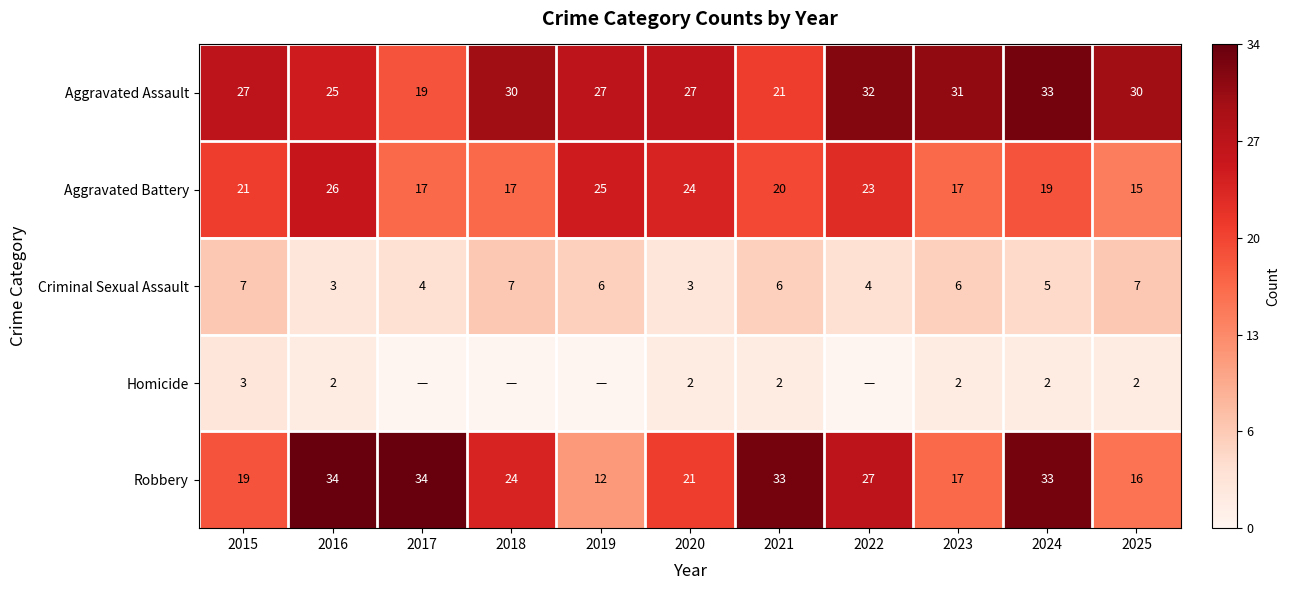

At which category is the sum across all series the highest?

2024